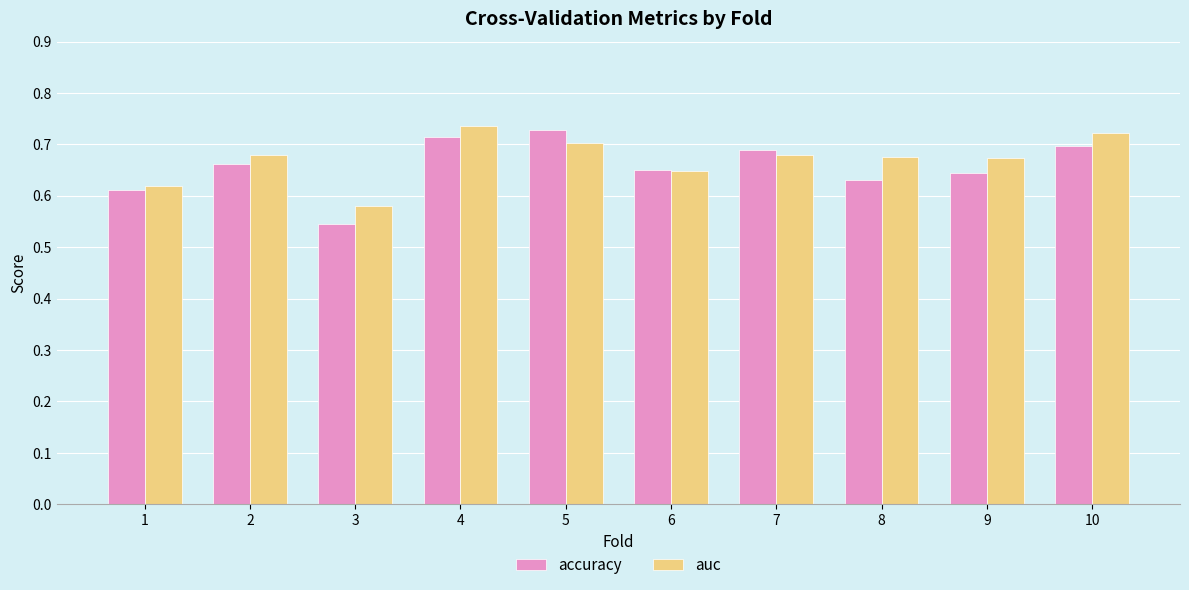

The value of auc at 6 is 1.0. True or false?

False